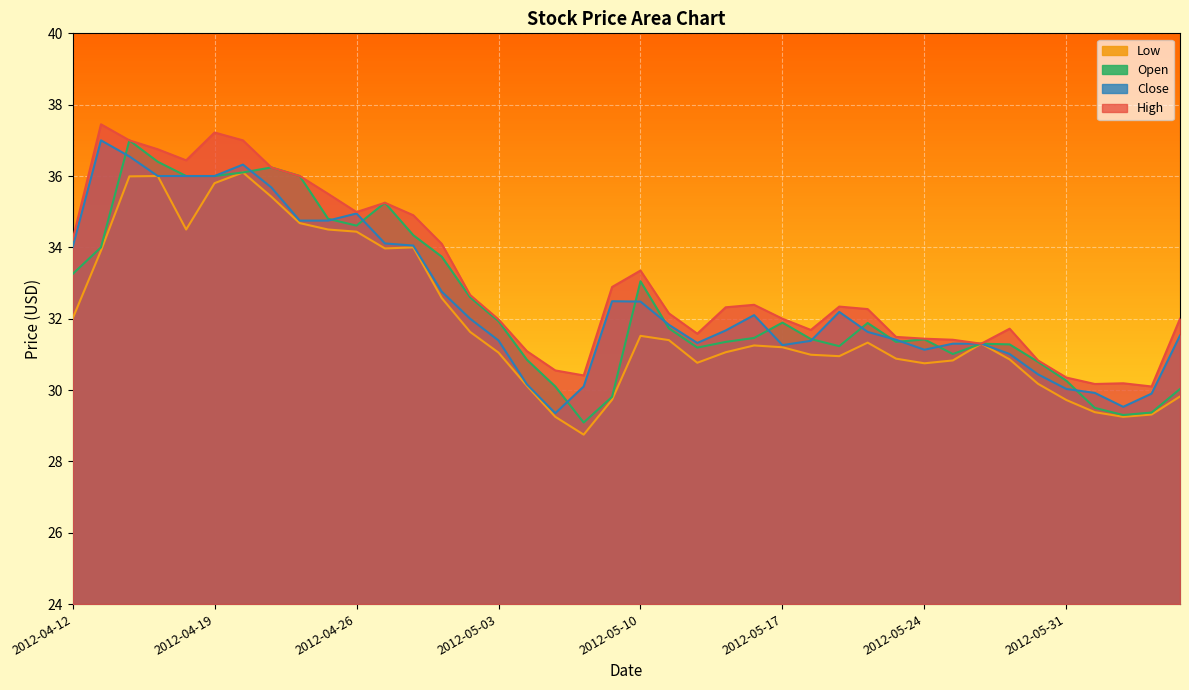

The value of Open at 2012-05-21 is 8.2. True or false?

False